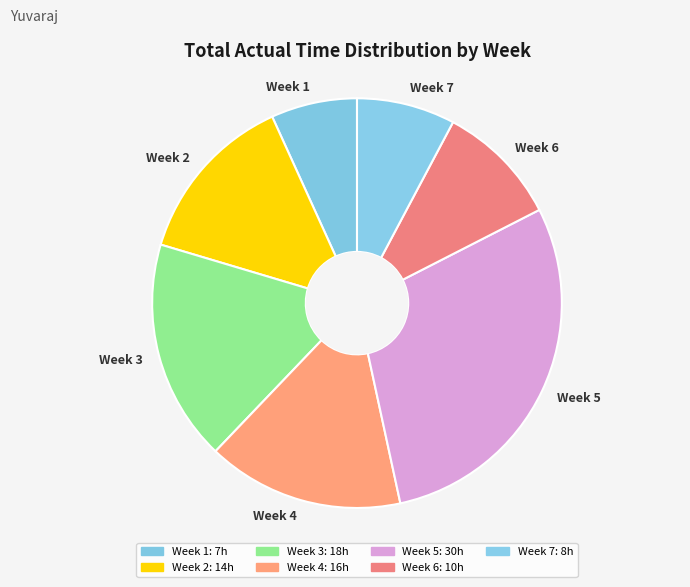

The Week 1 slice represents 7% of the pie. True or false?

True